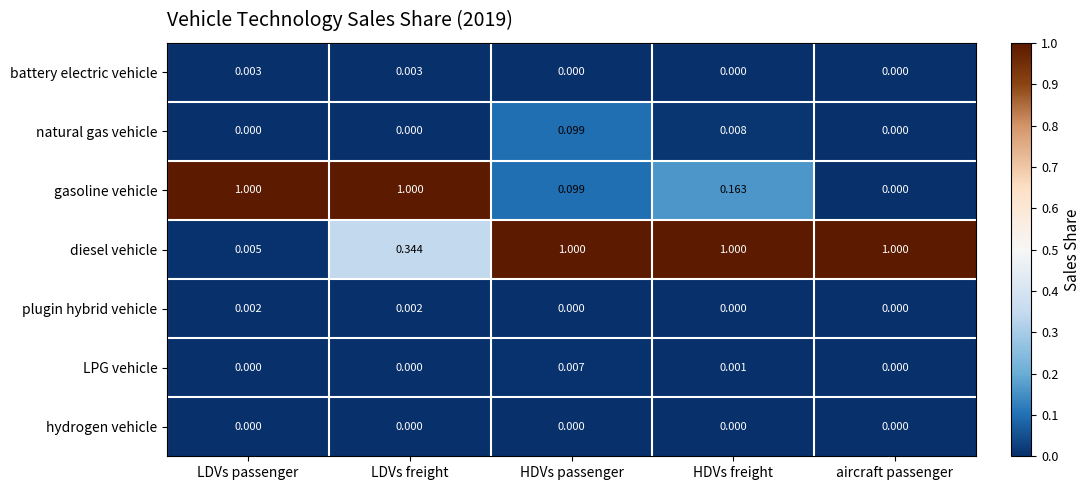

Which series has the widest spread of values?

gasoline vehicle